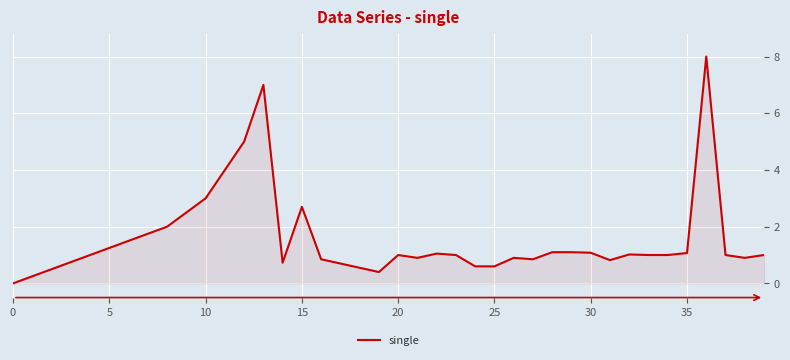

What is the difference between the maximum and minimum values?

8.0